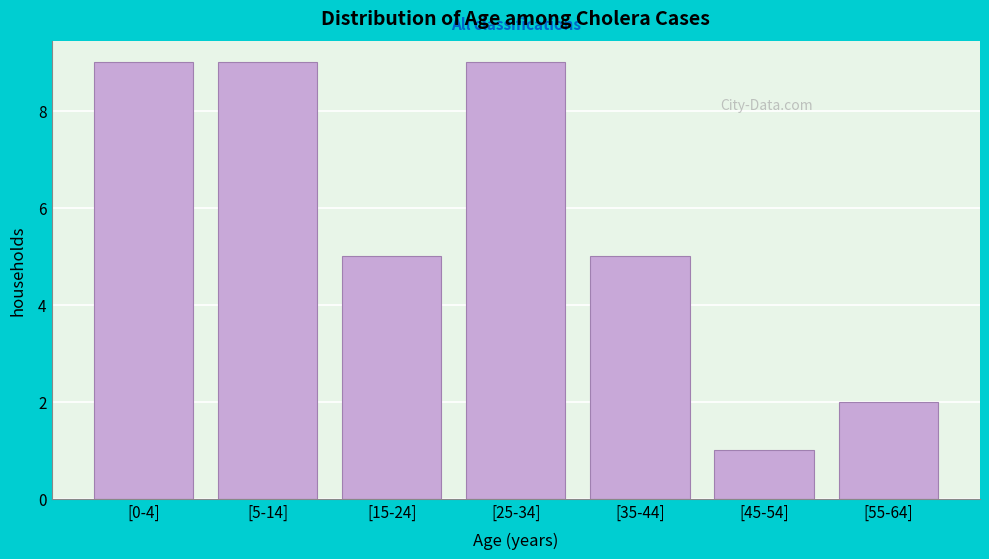

Reading left to right, extract all data points from this chart.

9	9	5	9	5	1	2